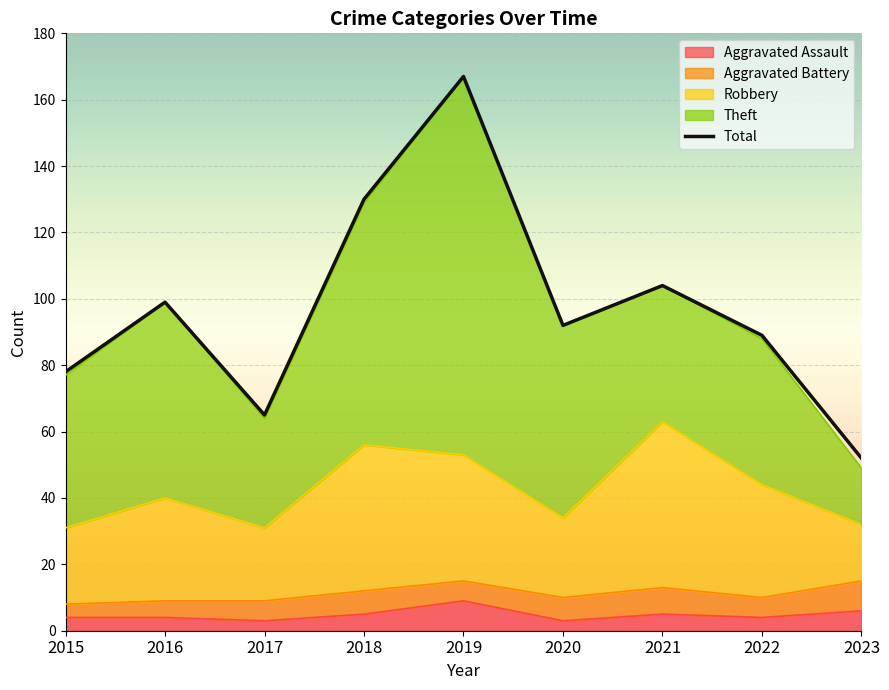

Approximately how many times larger is the value at 2020 compared to 2021?

0.9